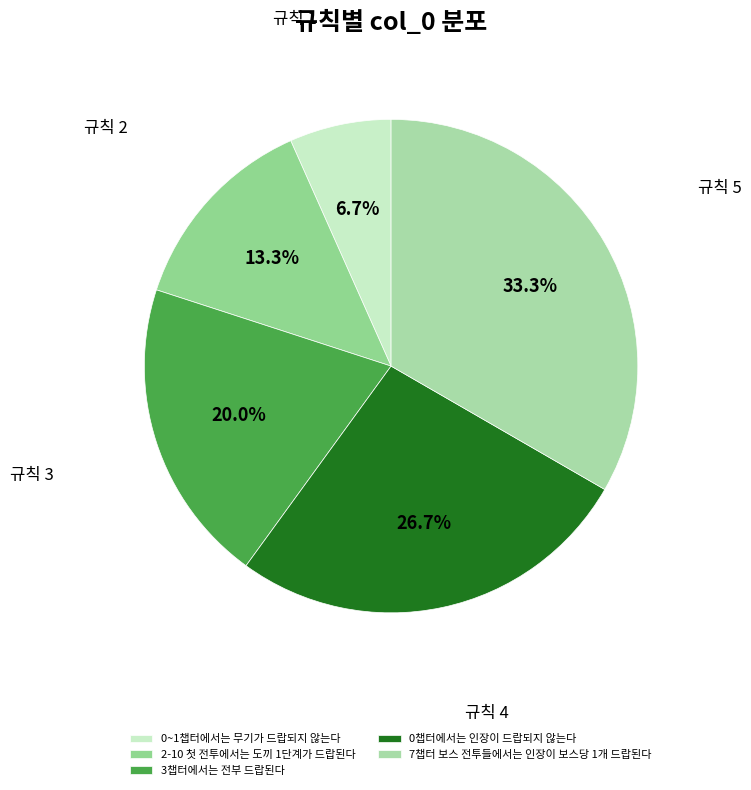

How many segments does this pie chart have?

5